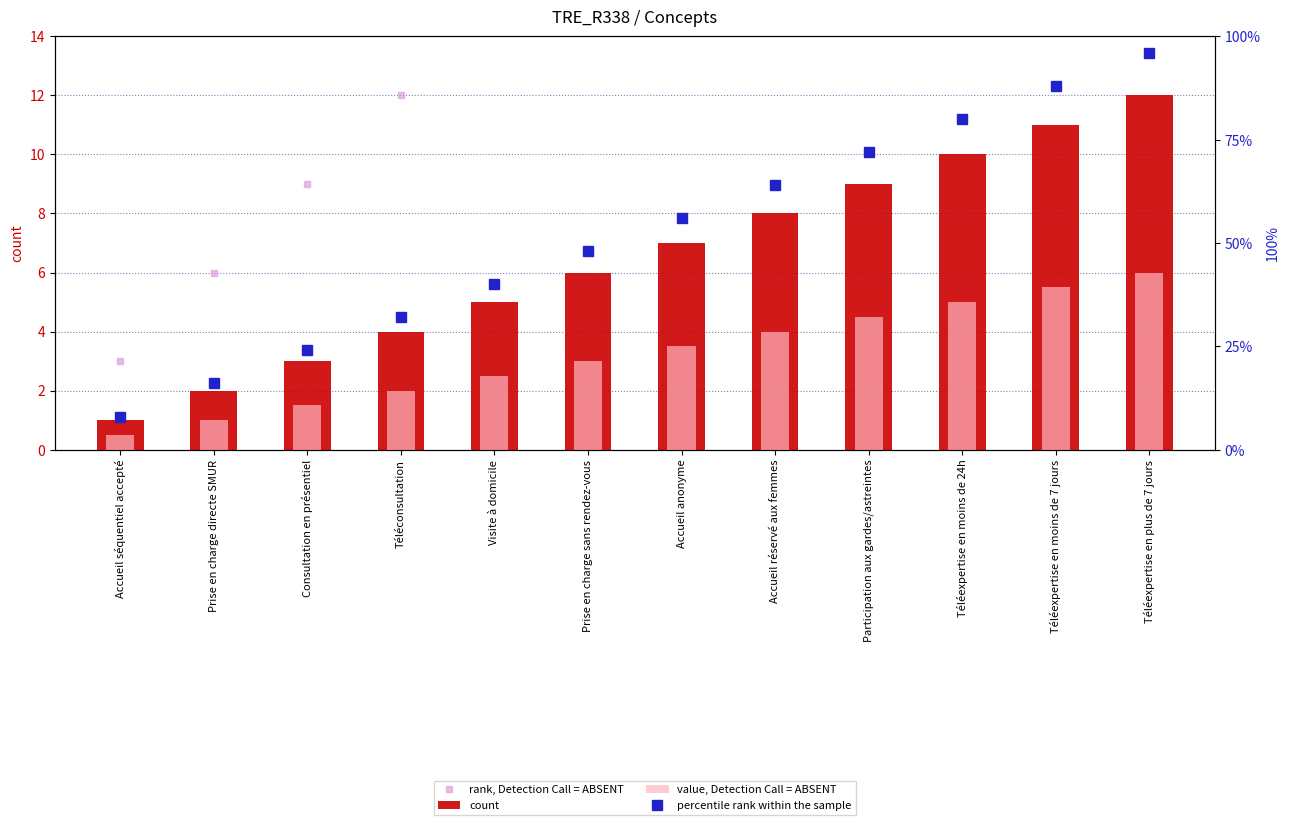

What is the difference between the highest and lowest values at Participation aux gardes/astreintes?

67.5